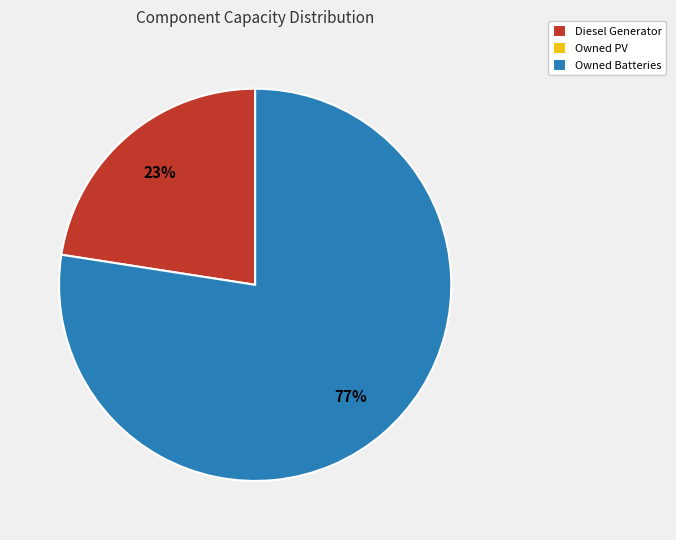

To the nearest percent, what is the average slice percentage?

50%